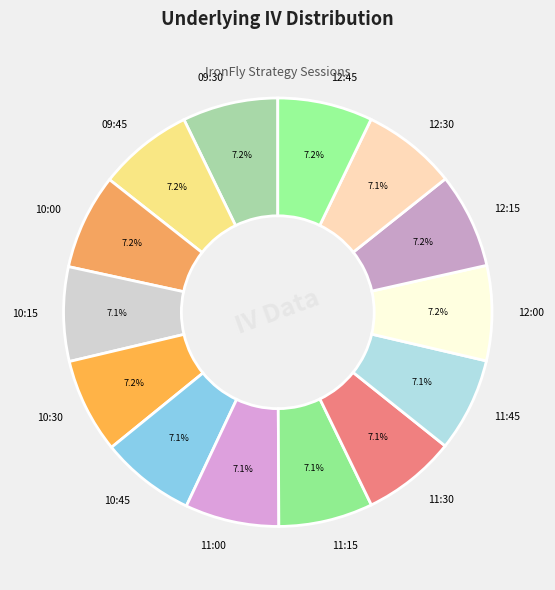

Combined, what portion of the pie is 12:15 and 10:00?

14.4%